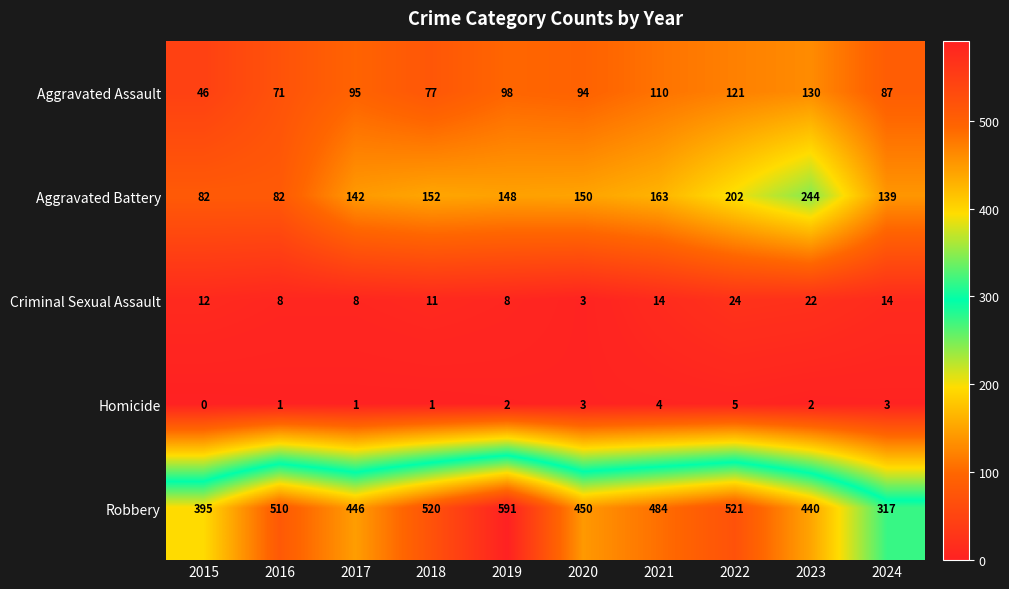

The value of Aggravated Battery at 2023 is 135. True or false?

False